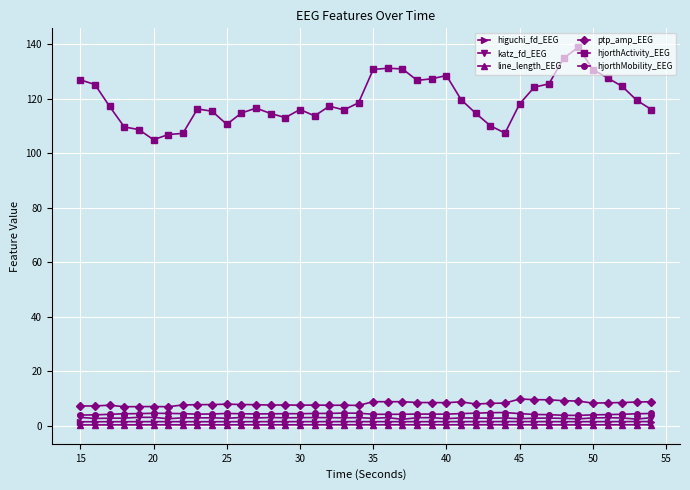

Is this an area chart (filled region under the line)?

No